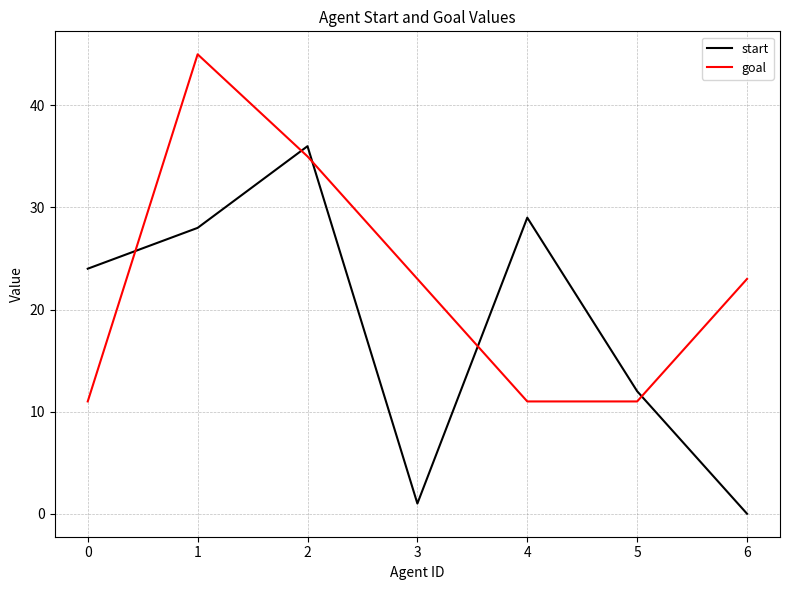

Reading left to right, extract all data points from this chart.

start: 24	28	36	1	29	12	0
goal: 11	45	35	23	11	11	23